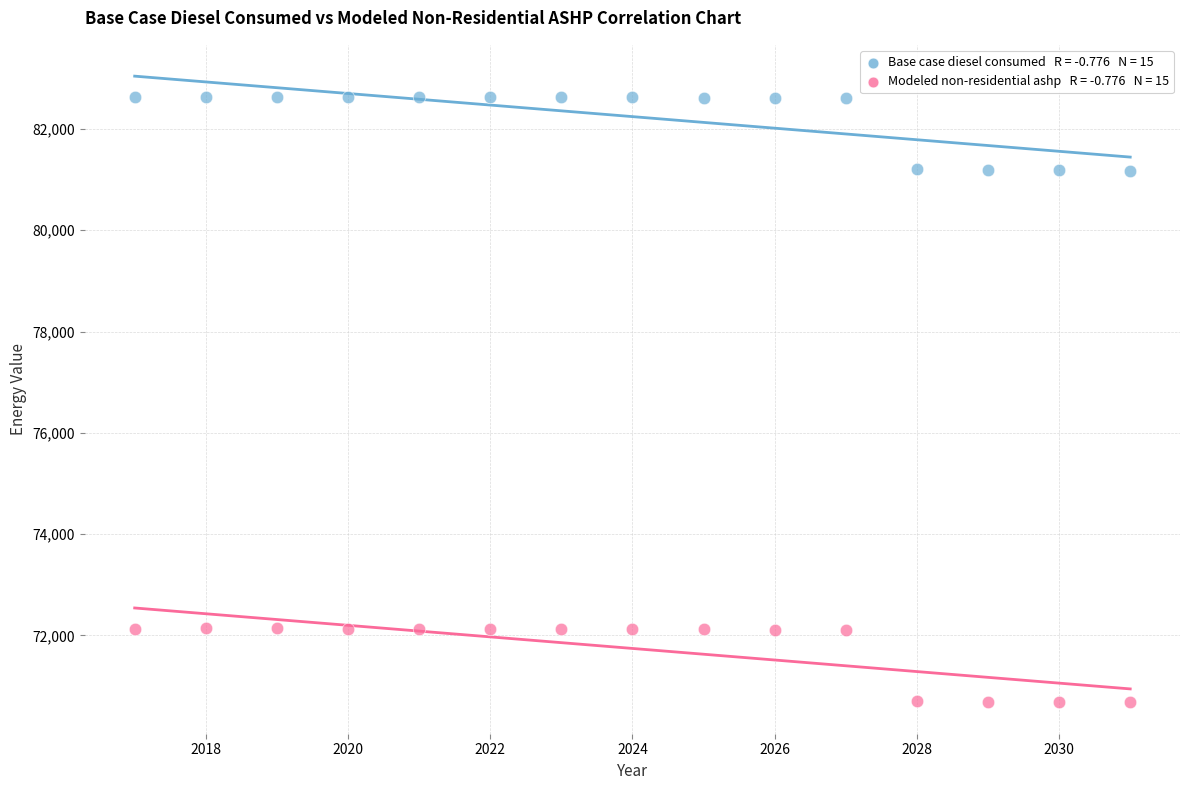

Across all data points, what is the range of Y values (max minus min)?

11957.0